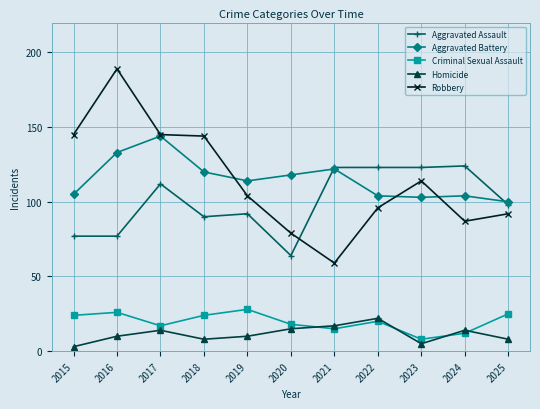

Which category has the highest value across all series?

2016